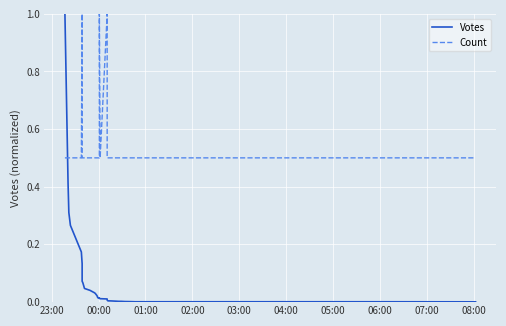

Which series has the widest spread of values?

Votes